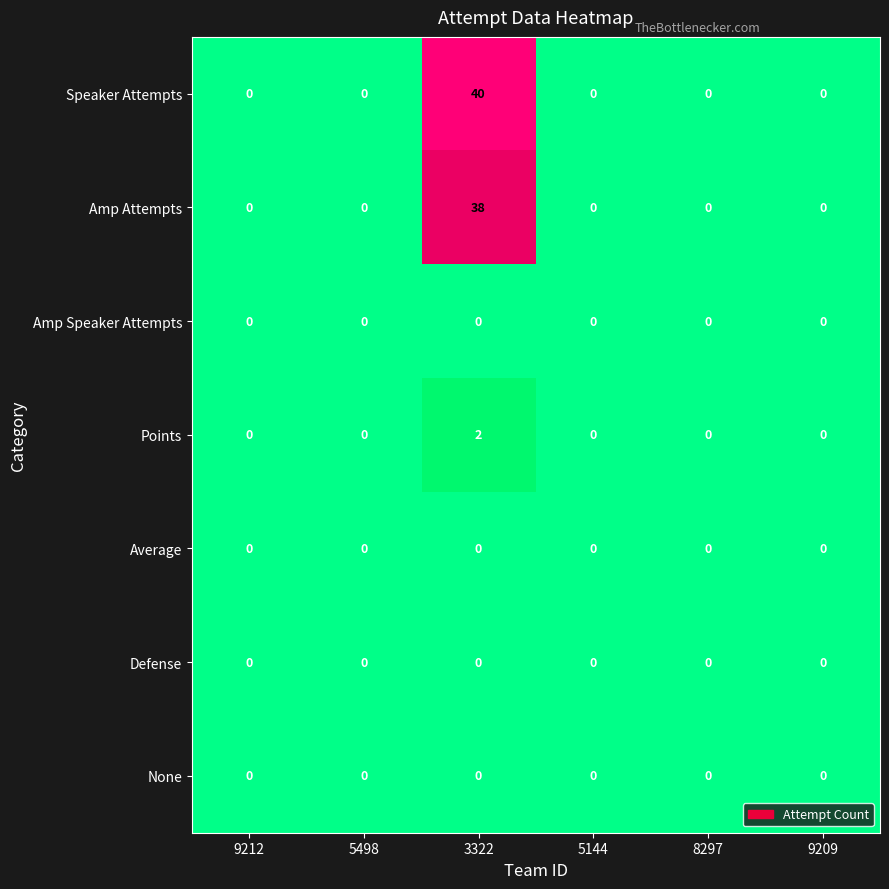

The Average series shows 0 at 8297. True or false?

True